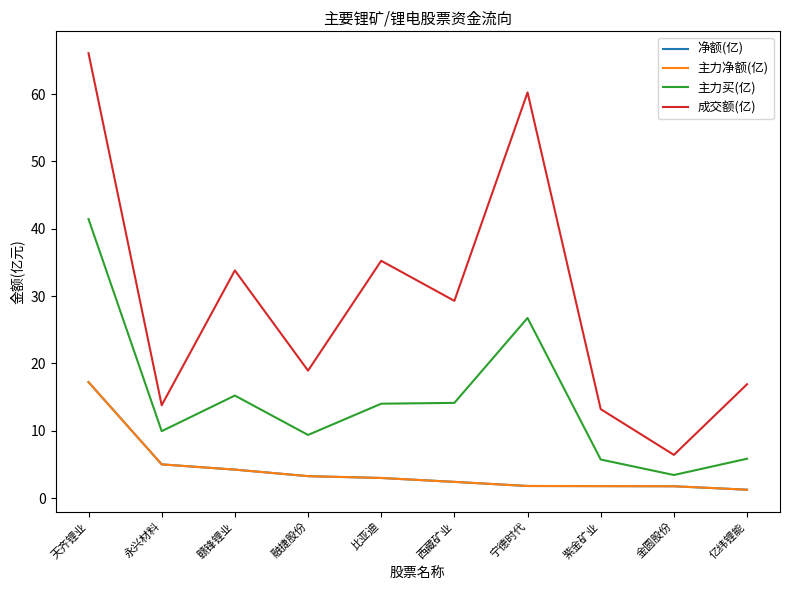

How many interior local valleys does the 主力买(亿) series have?

3